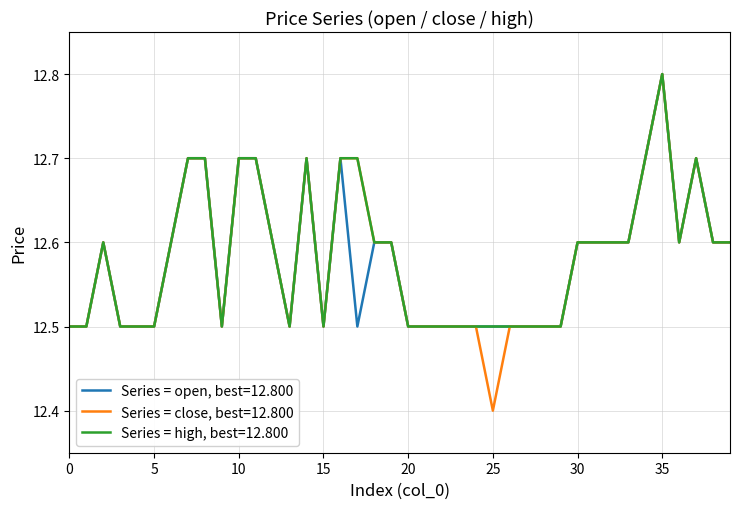

What is the minimum value shown in the chart?

12.4